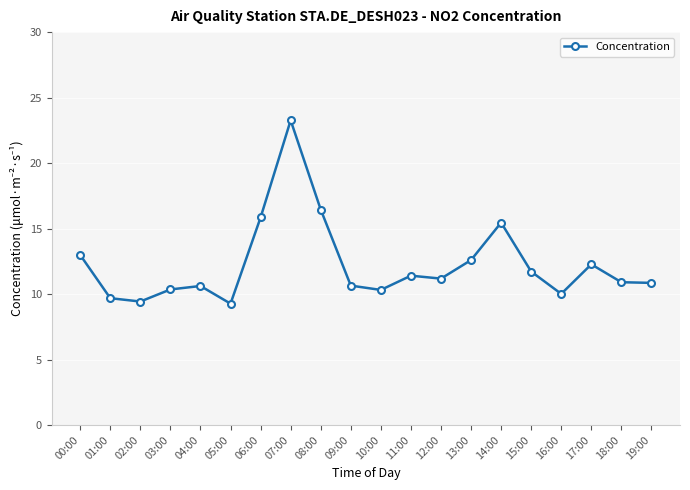

True or false: the data has more than 0 interior local peaks.

True